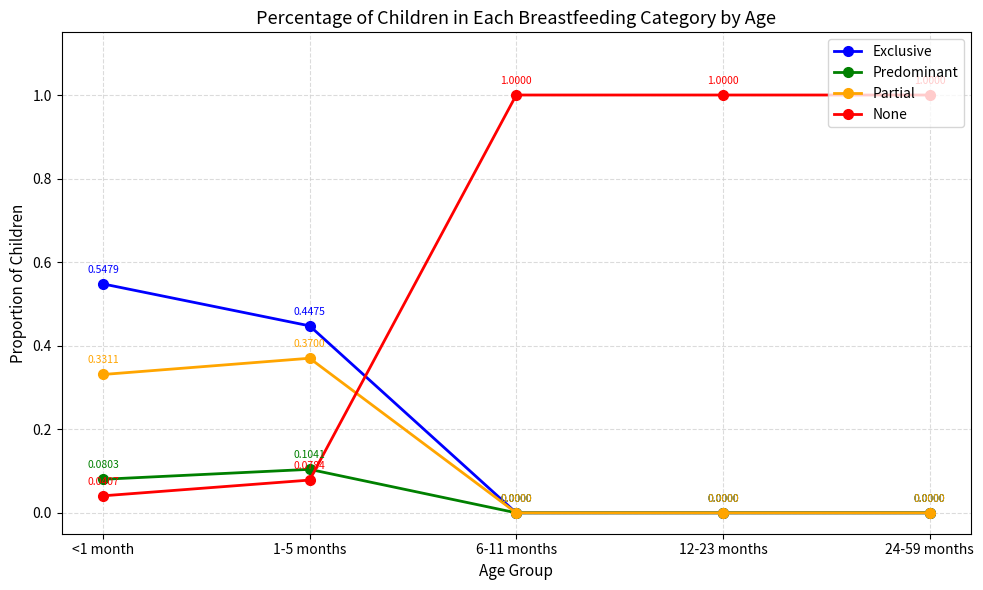

At how many categories does at least one series exceed 0?

5